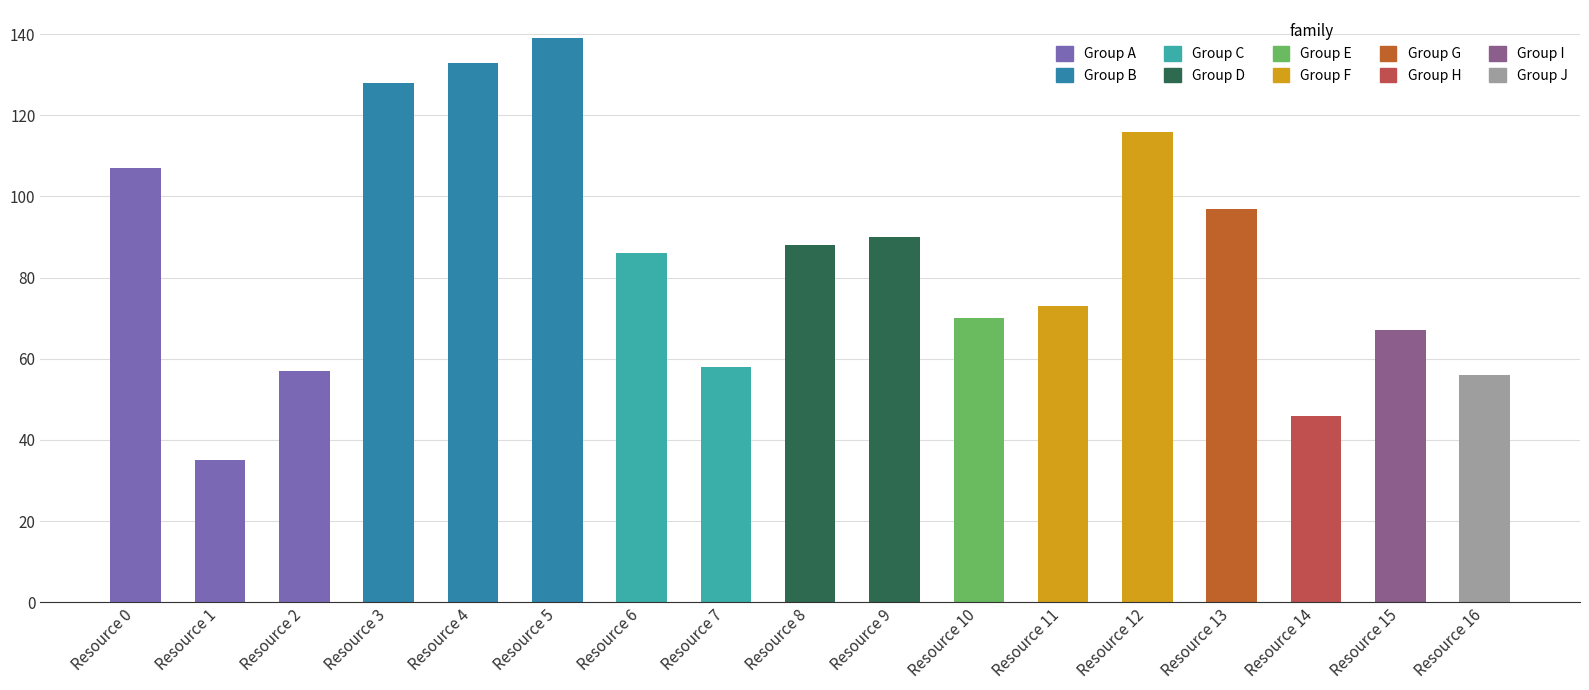

What is the change in value from Resource 2 to Resource 11?

+16